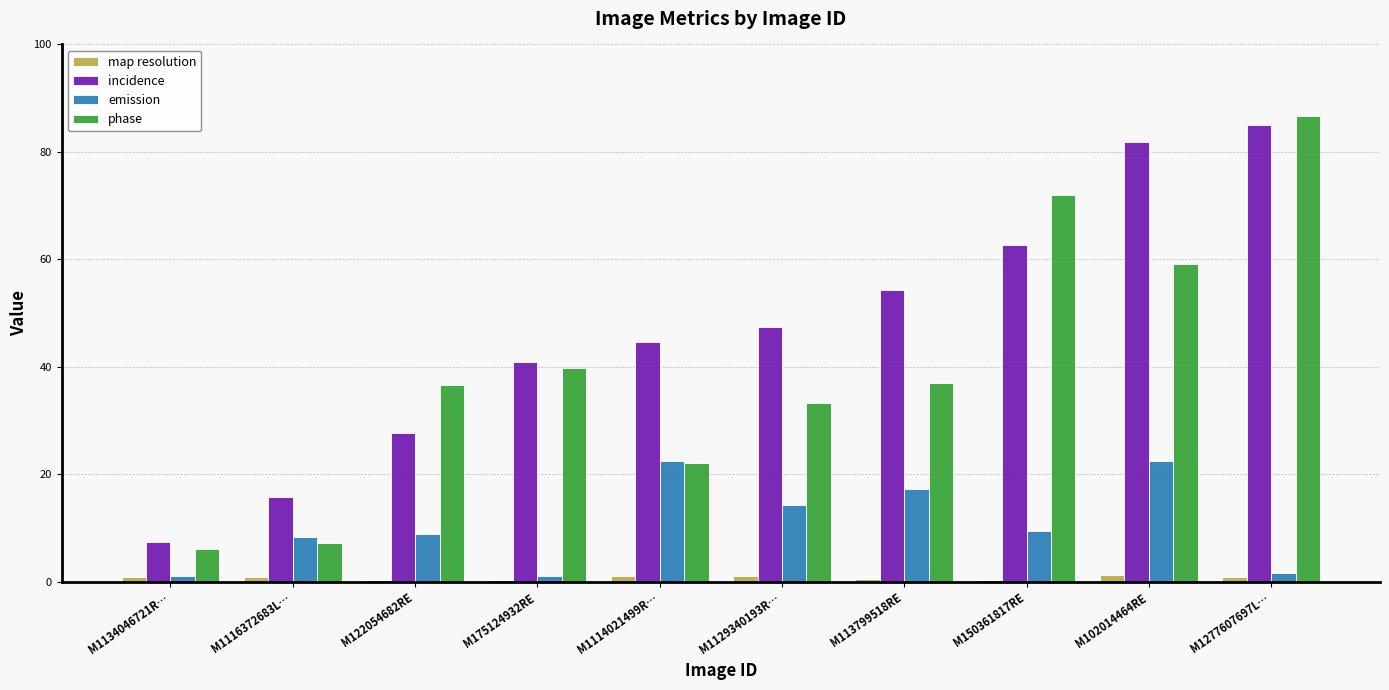

True or false: incidence has a value of 114.1 at M102014464RE.

False